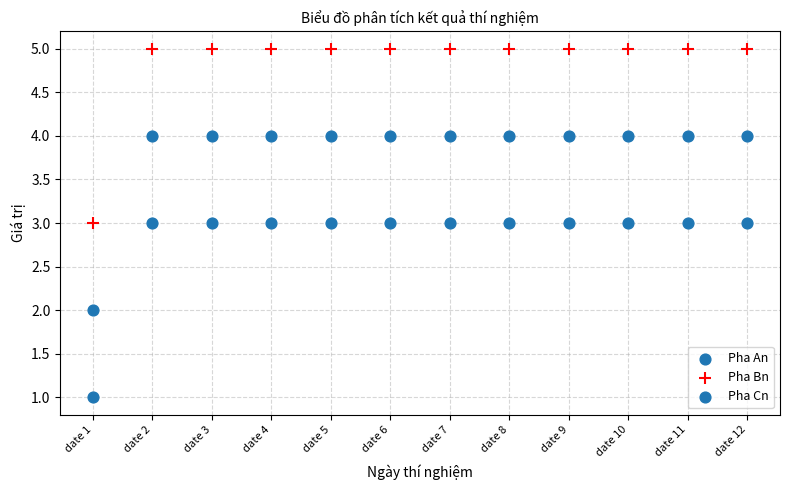

How many data points are displayed?

36